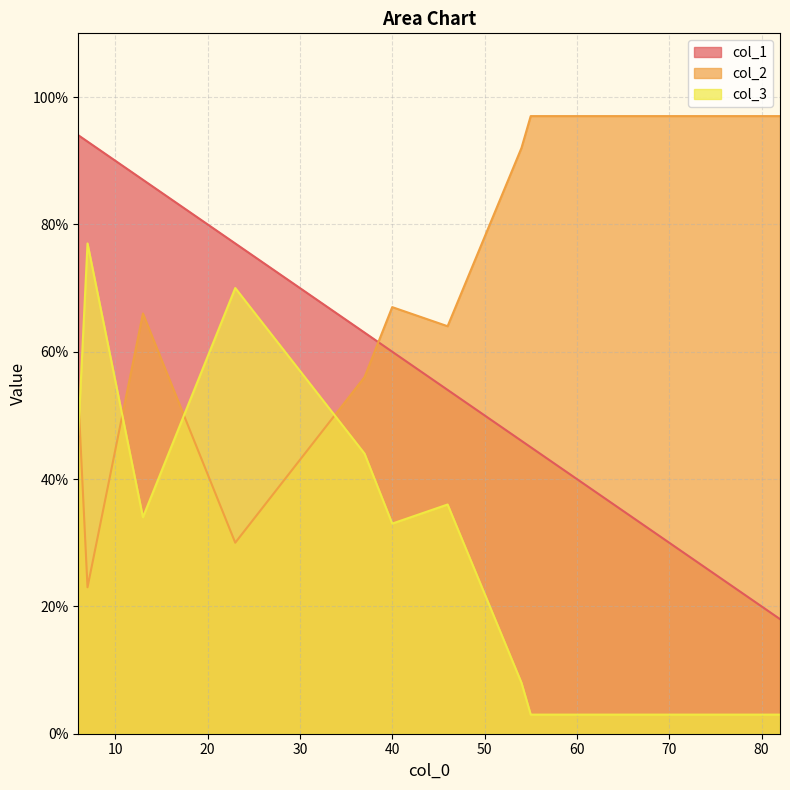

True or false: col_1 and col_3 cross at least once.

False